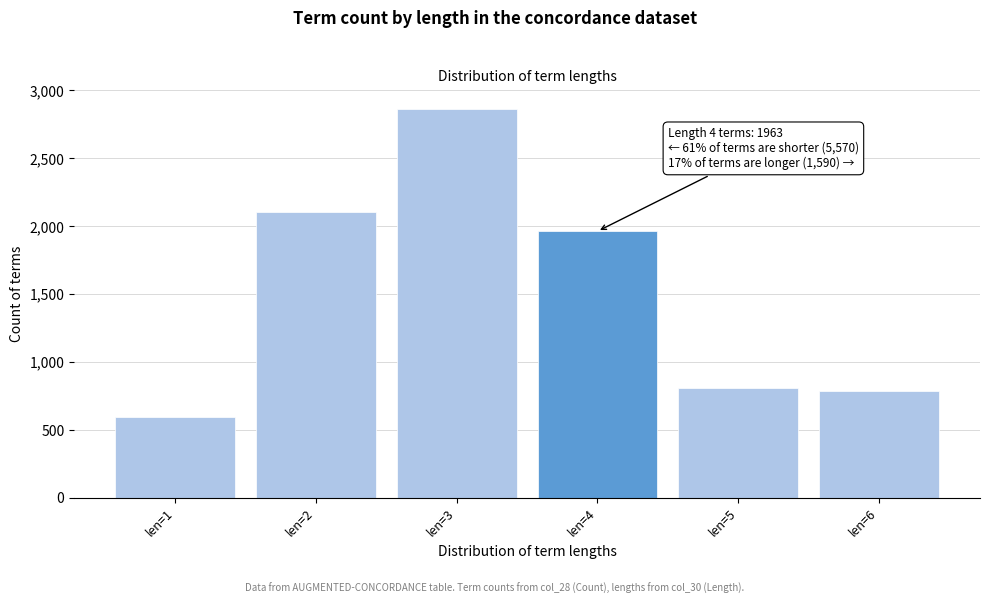

Reading left to right, what are all the values shown in this chart?

596	2108	2866	1963	807	783